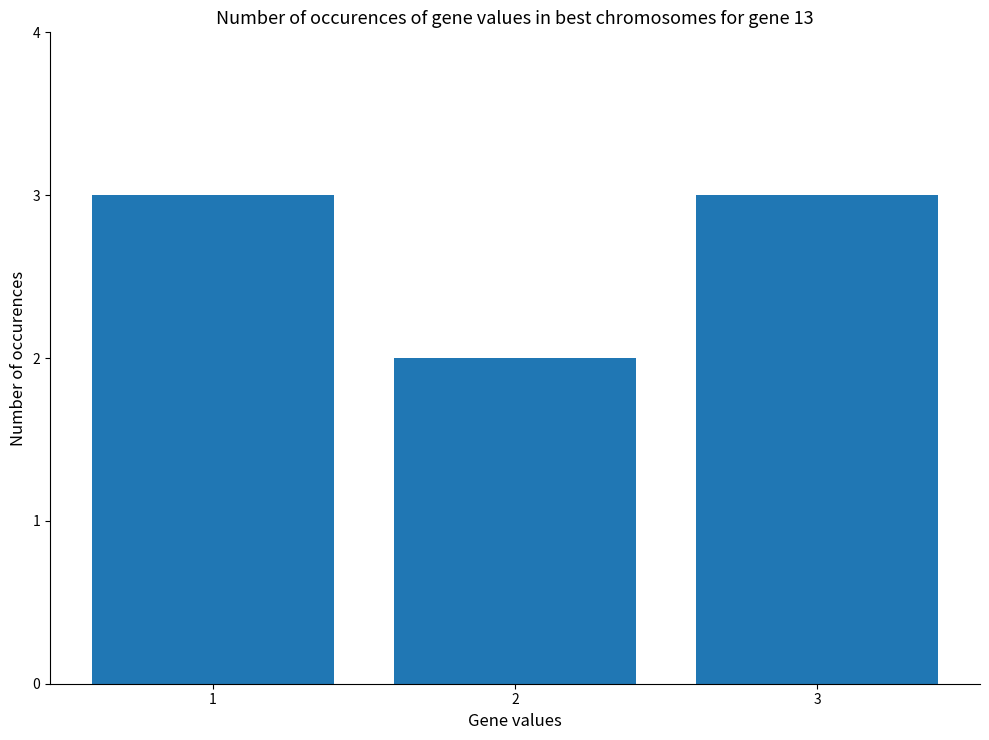

What is the ratio of the value at 2 to the value at 3?

0.7